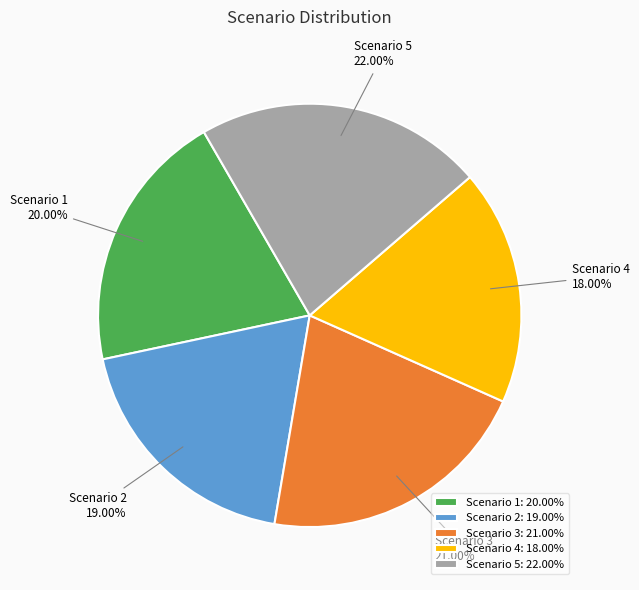

The Scenario 2 slice represents 27% of the pie. True or false?

False